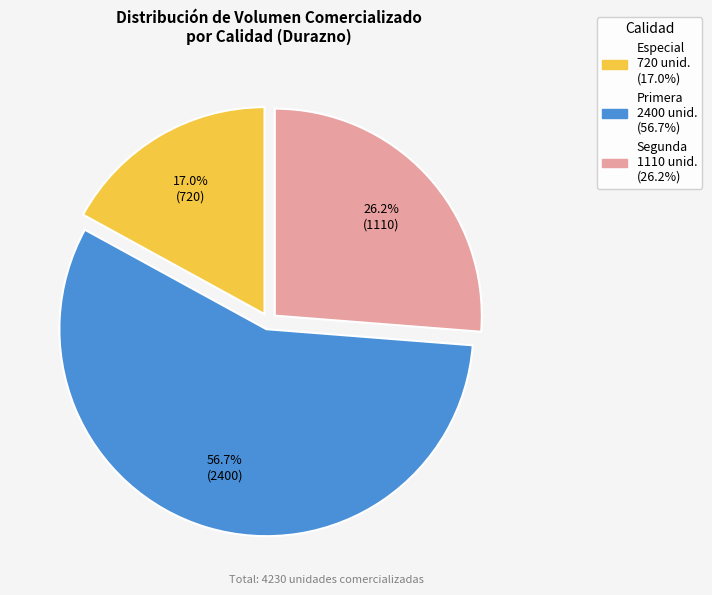

Is there a majority slice in this chart?

Yes